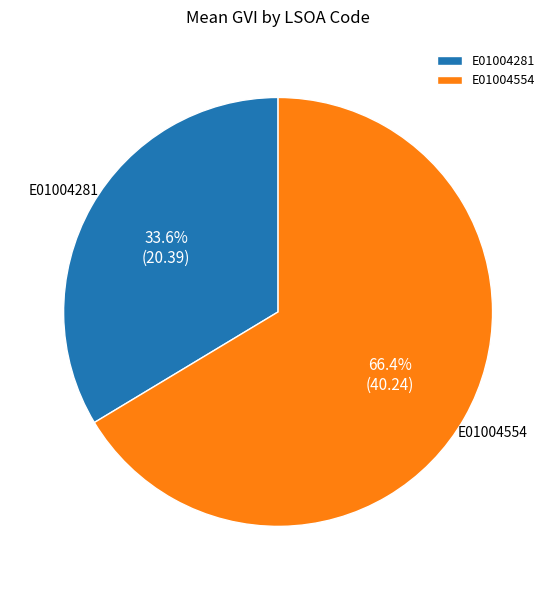

True or false: E01004281 accounts for 34% of the total.

True